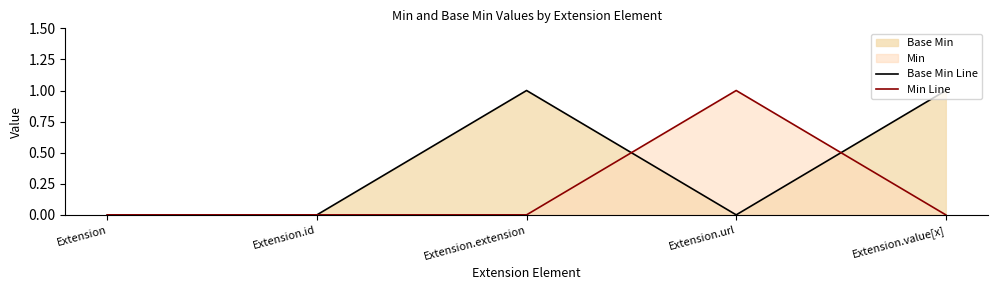

Reading right to left, what are all the values shown in this chart?

Base Min Line: Extension.value[x]=1	Extension.url=0	Extension.extension=1	Extension.id=0	Extension=0
Min Line: Extension.value[x]=0	Extension.url=1	Extension.extension=0	Extension.id=0	Extension=0